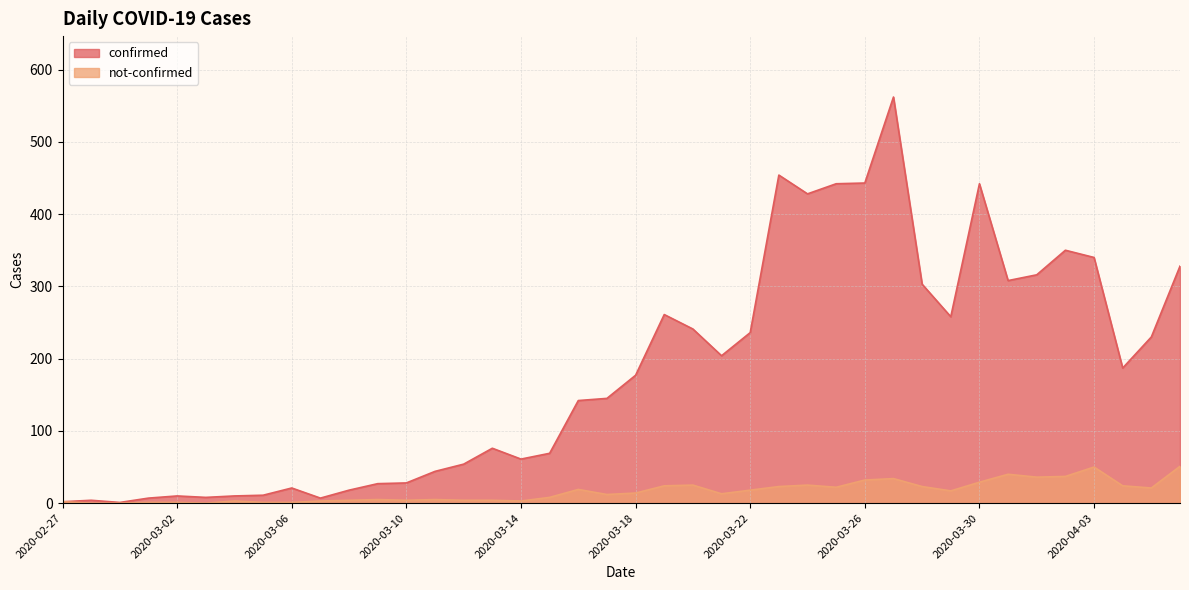

What is the total value across all series at 2020-03-18?

191